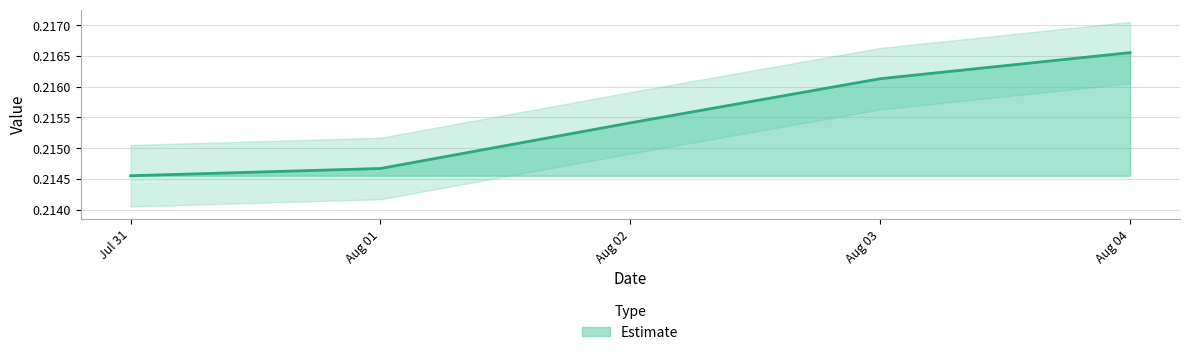

What is the sum of all values?

1.1